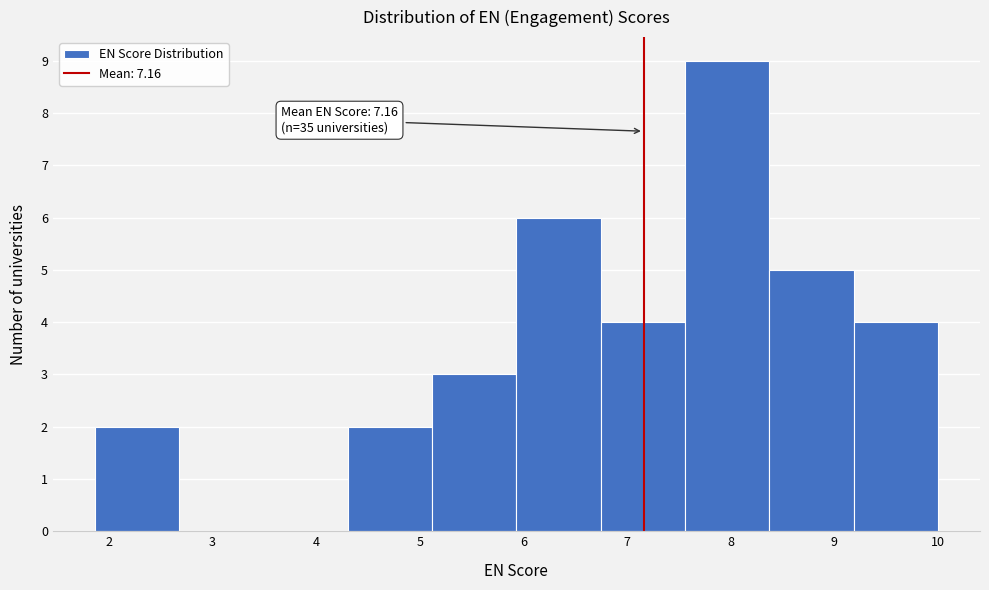

Over which range of the x-axis is the bar tallest?

7.6 to 8.4